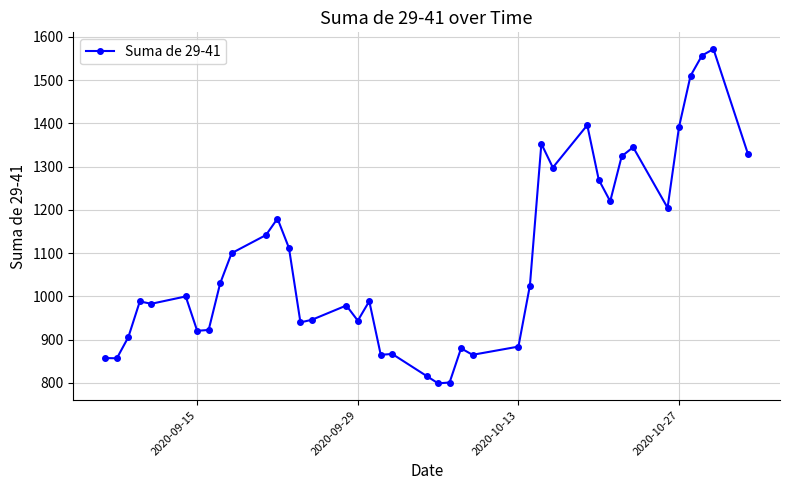

What is the maximum value shown in the chart?

1572.0